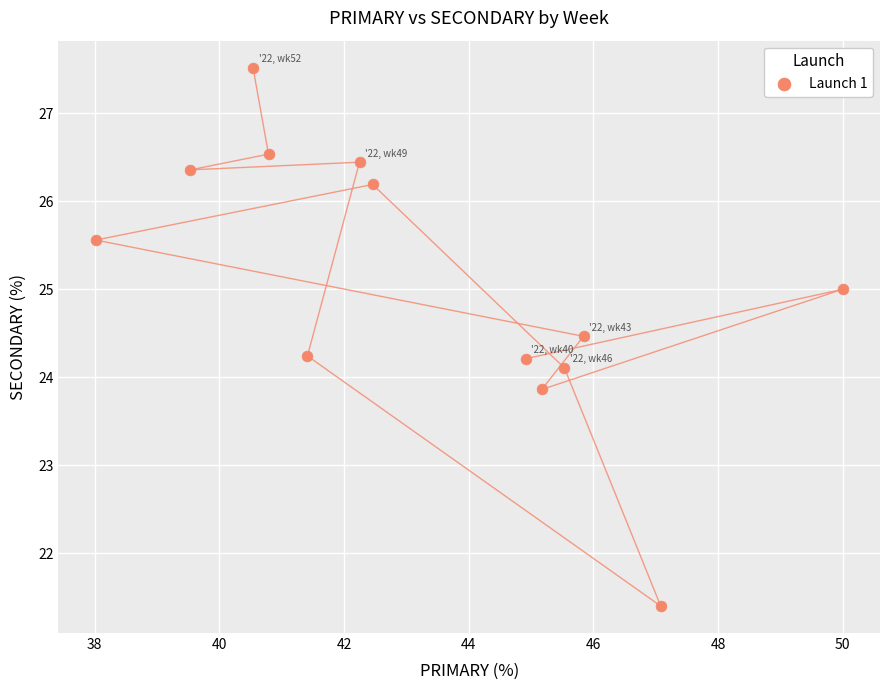

What is the range of X values (max minus min)?

12.0